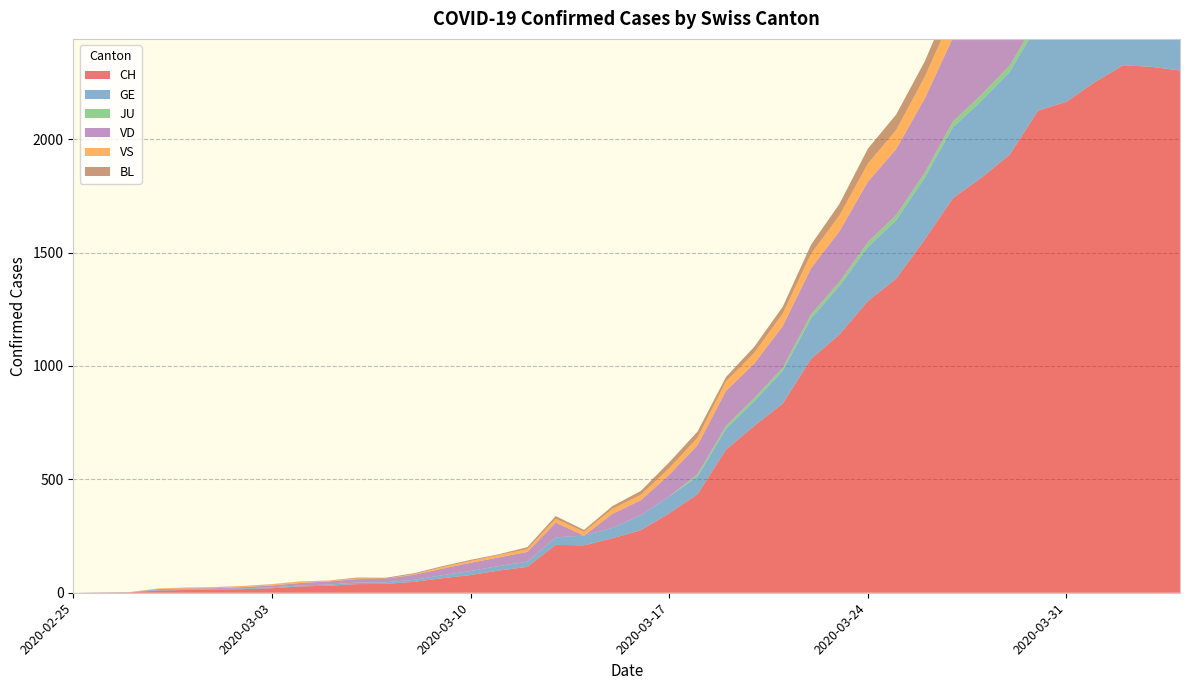

Reading left to right, what are all the values shown in this chart?

CH: 2020-02-25=0	2020-02-26=1	2020-02-27=2	2020-02-28=10	2020-02-29=12	2020-03-01=13	2020-03-02=16	2020-03-03=20	2020-03-04=28	2020-03-05=31	2020-03-06=38	2020-03-07=39	2020-03-08=48	2020-03-09=64	2020-03-10=78	2020-03-11=98	2020-03-12=114	2020-03-13=211	2020-03-14=209	2020-03-15=240	2020-03-16=276	2020-03-17=350	2020-03-18=434	2020-03-19=631	2020-03-20=736	2020-03-21=834	2020-03-22=1031	2020-03-23=1139	2020-03-24=1286	2020-03-25=1385	2020-03-26=1557	2020-03-27=1740	2020-03-28=1830	2020-03-29=1932	2020-03-30=2126	2020-03-31=2165	2020-04-01=2252	2020-04-02=2326	2020-04-03=2319	2020-04-04=2303
GE: 2020-02-25=0	2020-02-26=1	2020-02-27=1	2020-02-28=2	2020-02-29=3	2020-03-01=3	2020-03-02=3	2020-03-03=4	2020-03-04=4	2020-03-05=5	2020-03-06=7	2020-03-07=7	2020-03-08=9	2020-03-09=13	2020-03-10=18	2020-03-11=20	2020-03-12=23	2020-03-13=33	2020-03-14=43	2020-03-15=46	2020-03-16=66	2020-03-17=75	2020-03-18=78	2020-03-19=92	2020-03-20=109	2020-03-21=145	2020-03-22=179	2020-03-23=214	2020-03-24=238	2020-03-25=258	2020-03-26=272	2020-03-27=313	2020-03-28=339	2020-03-29=365	2020-03-30=382	2020-03-31=405	2020-04-01=406	2020-04-02=424	2020-04-03=424	2020-04-04=421
JU: 2020-02-25=0	2020-02-26=0	2020-02-27=0	2020-02-28=0	2020-02-29=0	2020-03-01=0	2020-03-02=0	2020-03-03=0	2020-03-04=0	2020-03-05=0	2020-03-06=0	2020-03-07=0	2020-03-08=0	2020-03-09=0	2020-03-10=0	2020-03-11=0	2020-03-12=0	2020-03-13=0	2020-03-14=0	2020-03-15=0	2020-03-16=0	2020-03-17=0	2020-03-18=11	2020-03-19=12	2020-03-20=14	2020-03-21=13	2020-03-22=18	2020-03-23=18	2020-03-24=22	2020-03-25=23	2020-03-26=22	2020-03-27=25	2020-03-28=27	2020-03-29=28	2020-03-30=28	2020-03-31=29	2020-04-01=29	2020-04-02=29	2020-04-03=28	2020-04-04=27
VD: 2020-02-25=0	2020-02-26=0	2020-02-27=0	2020-02-28=4	2020-02-29=4	2020-03-01=4	2020-03-02=6	2020-03-03=8	2020-03-04=11	2020-03-05=14	2020-03-06=15	2020-03-07=16	2020-03-08=22	2020-03-09=29	2020-03-10=36	2020-03-11=38	2020-03-12=43	2020-03-13=65	2020-03-14=0	2020-03-15=62	2020-03-16=66	2020-03-17=95	2020-03-18=128	2020-03-19=155	2020-03-20=152	2020-03-21=184	2020-03-22=203	2020-03-23=223	2020-03-24=266	2020-03-25=291	2020-03-26=327	2020-03-27=370	2020-03-28=390	2020-03-29=388	2020-03-30=386	2020-03-31=392	2020-04-01=390	2020-04-02=386	2020-04-03=375	2020-04-04=373
VS: 2020-02-25=0	2020-02-26=0	2020-02-27=0	2020-02-28=3	2020-02-29=3	2020-03-01=4	2020-03-02=4	2020-03-03=5	2020-03-04=6	2020-03-05=3	2020-03-06=3	2020-03-07=0	2020-03-08=3	2020-03-09=7	2020-03-10=8	2020-03-11=11	2020-03-12=12	2020-03-13=17	2020-03-14=17	2020-03-15=22	2020-03-16=24	2020-03-17=29	2020-03-18=33	2020-03-19=42	2020-03-20=47	2020-03-21=55	2020-03-22=64	2020-03-23=70	2020-03-24=80	2020-03-25=84	2020-03-26=96	2020-03-27=104	2020-03-28=110	2020-03-29=112	2020-03-30=122	2020-03-31=136	2020-04-01=139	2020-04-02=135	2020-04-03=144	2020-04-04=142
BL: 2020-02-25=0	2020-02-26=0	2020-02-27=0	2020-02-28=0	2020-02-29=1	2020-03-01=1	2020-03-02=1	2020-03-03=1	2020-03-04=1	2020-03-05=1	2020-03-06=4	2020-03-07=4	2020-03-08=4	2020-03-09=4	2020-03-10=5	2020-03-11=3	2020-03-12=9	2020-03-13=12	2020-03-14=8	2020-03-15=12	2020-03-16=17	2020-03-17=26	2020-03-18=27	2020-03-19=19	2020-03-20=27	2020-03-21=30	2020-03-22=40	2020-03-23=51	2020-03-24=66	2020-03-25=68	2020-03-26=68	2020-03-27=79	2020-03-28=75	2020-03-29=99	2020-03-30=86	2020-03-31=88	2020-04-01=86	2020-04-02=81	2020-04-03=82	2020-04-04=73